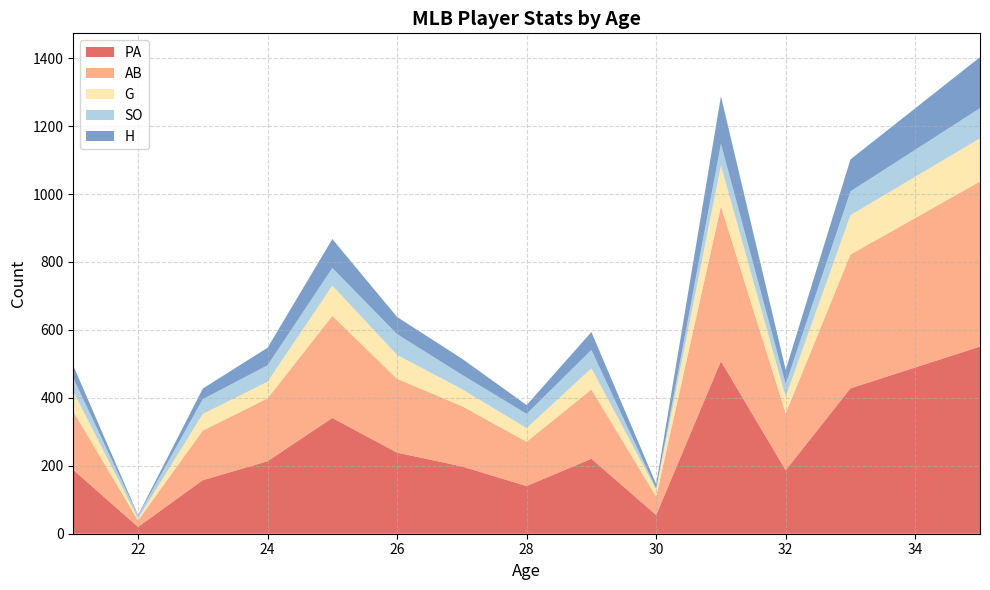

What is the maximum value for PA?

551.0